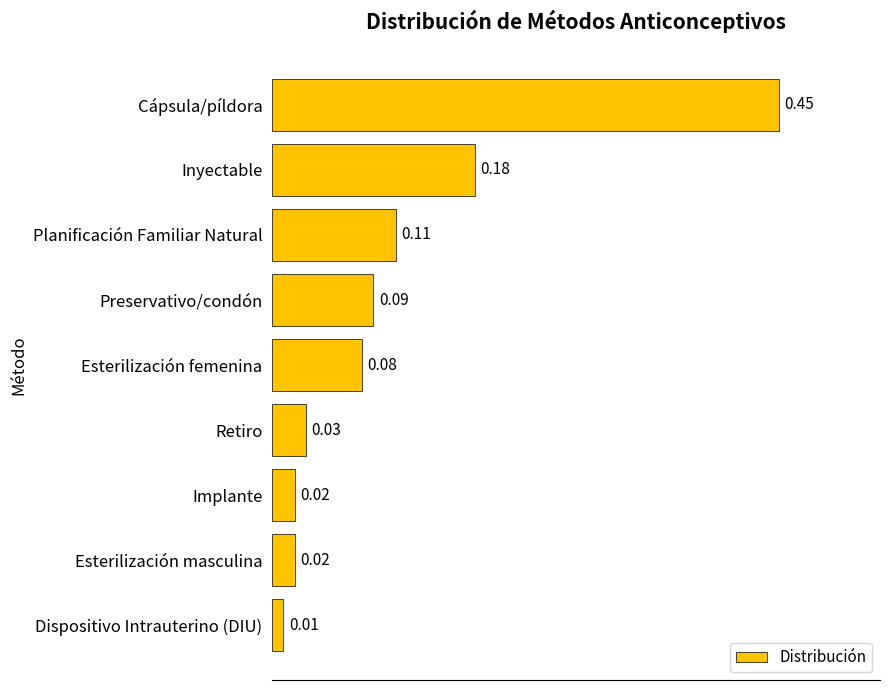

Where is the data nearest to the value 0?

Dispositivo Intrauterino (DIU)